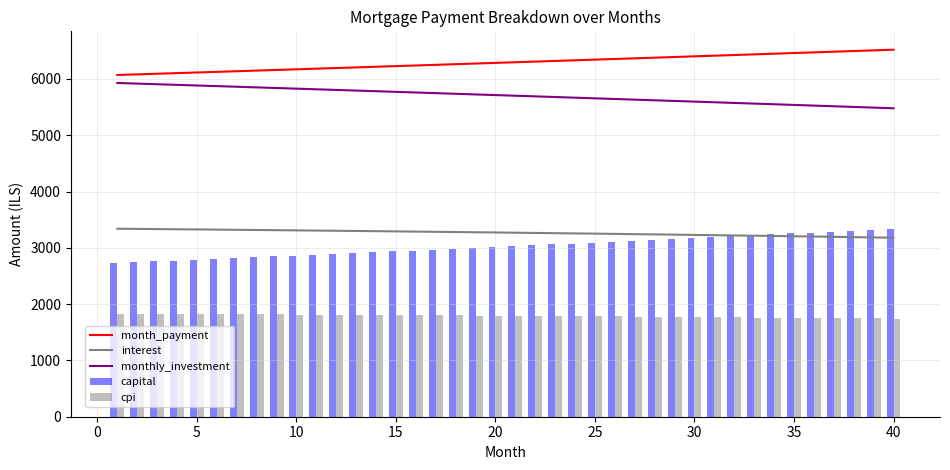

What is the value of the cpi bar at the 18th from the left?

1799.1